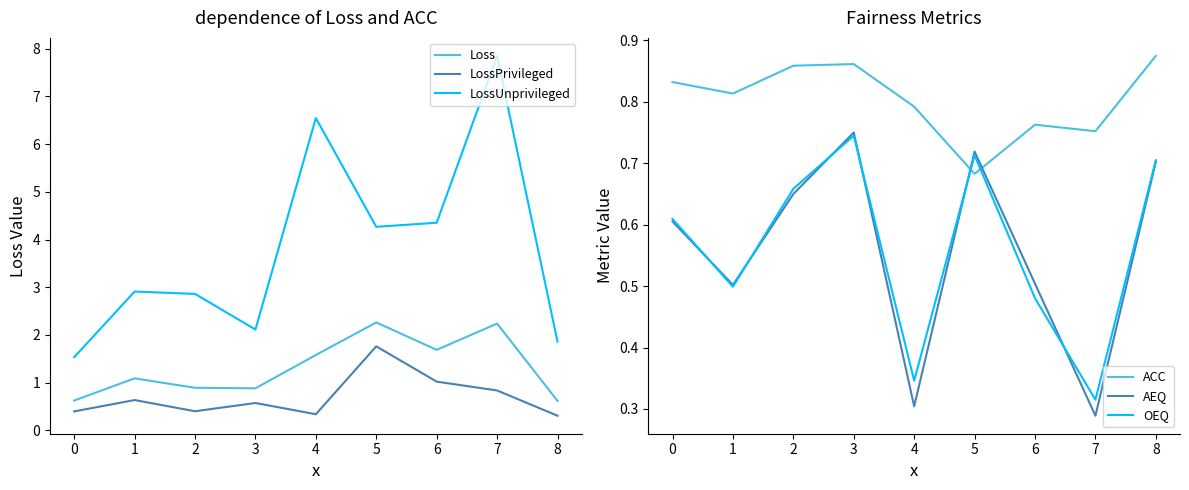

Is the value of LossUnprivileged at 3 greater than the value of LossPrivileged at 3?

Yes